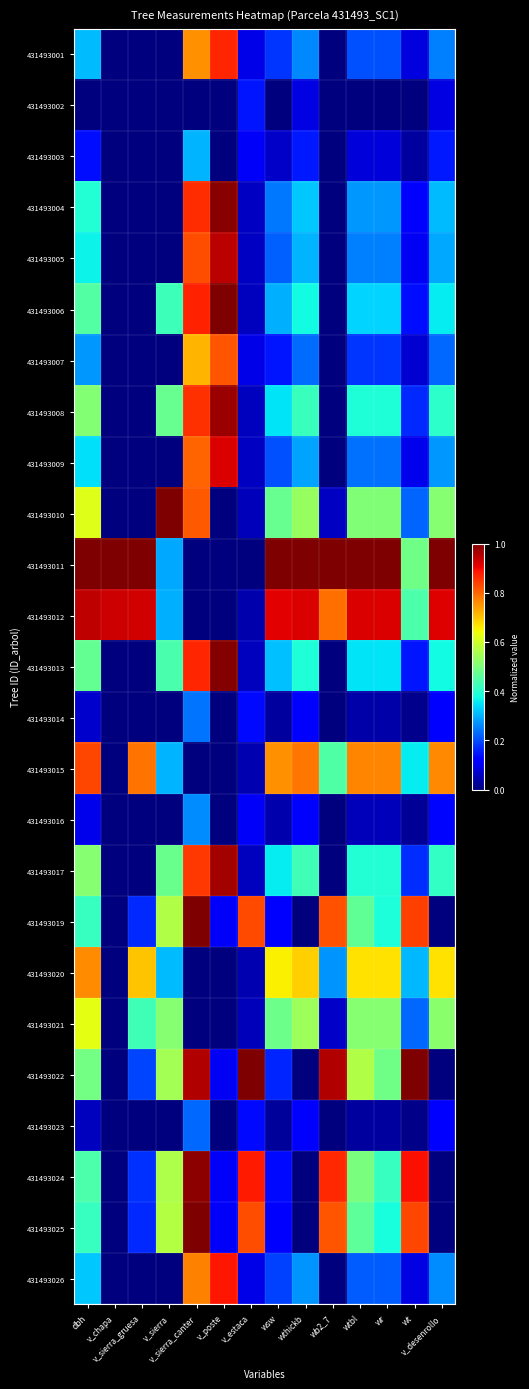

Reading right to left, transcribe all the data shown in this chart.

431493001: v_desenrollo=0.3	wt=0.1	wr=0.2	wtbl=0.2	wb2_7=0.0	wthickb=0.3	wsw=0.2	v_estaca=0.1	v_poste=0.9	v_sierra_canter=0.8	v_sierra=0.0	v_sierra_gruesa=0.0	v_chapa=0.0	dbh=0.3
431493002: v_desenrollo=0.1	wt=0.0	wr=0.0	wtbl=0.0	wb2_7=0.0	wthickb=0.1	wsw=0.0	v_estaca=0.1	v_poste=0.0	v_sierra_canter=0.0	v_sierra=0.0	v_sierra_gruesa=0.0	v_chapa=0.0	dbh=0.0
431493003: v_desenrollo=0.2	wt=0.0	wr=0.1	wtbl=0.1	wb2_7=0.0	wthickb=0.2	wsw=0.1	v_estaca=0.1	v_poste=0.0	v_sierra_canter=0.3	v_sierra=0.0	v_sierra_gruesa=0.0	v_chapa=0.0	dbh=0.1
431493004: v_desenrollo=0.3	wt=0.1	wr=0.3	wtbl=0.3	wb2_7=0.0	wthickb=0.3	wsw=0.2	v_estaca=0.1	v_poste=1.0	v_sierra_canter=0.9	v_sierra=0.0	v_sierra_gruesa=0.0	v_chapa=0.0	dbh=0.4
431493005: v_desenrollo=0.3	wt=0.1	wr=0.3	wtbl=0.3	wb2_7=0.0	wthickb=0.3	wsw=0.2	v_estaca=0.1	v_poste=0.9	v_sierra_canter=0.8	v_sierra=0.0	v_sierra_gruesa=0.0	v_chapa=0.0	dbh=0.4
431493006: v_desenrollo=0.4	wt=0.1	wr=0.3	wtbl=0.3	wb2_7=0.0	wthickb=0.4	wsw=0.3	v_estaca=0.1	v_poste=1.0	v_sierra_canter=0.9	v_sierra=0.4	v_sierra_gruesa=0.0	v_chapa=0.0	dbh=0.5
431493007: v_desenrollo=0.2	wt=0.1	wr=0.2	wtbl=0.2	wb2_7=0.0	wthickb=0.2	wsw=0.1	v_estaca=0.1	v_poste=0.8	v_sierra_canter=0.7	v_sierra=0.0	v_sierra_gruesa=0.0	v_chapa=0.0	dbh=0.3
431493008: v_desenrollo=0.4	wt=0.2	wr=0.4	wtbl=0.4	wb2_7=0.0	wthickb=0.4	wsw=0.4	v_estaca=0.1	v_poste=1.0	v_sierra_canter=0.9	v_sierra=0.5	v_sierra_gruesa=0.0	v_chapa=0.0	dbh=0.5
431493009: v_desenrollo=0.3	wt=0.1	wr=0.2	wtbl=0.2	wb2_7=0.0	wthickb=0.3	wsw=0.2	v_estaca=0.1	v_poste=0.9	v_sierra_canter=0.8	v_sierra=0.0	v_sierra_gruesa=0.0	v_chapa=0.0	dbh=0.3
431493010: v_desenrollo=0.5	wt=0.2	wr=0.5	wtbl=0.5	wb2_7=0.1	wthickb=0.5	wsw=0.5	v_estaca=0.1	v_poste=0.0	v_sierra_canter=0.8	v_sierra=1.0	v_sierra_gruesa=0.0	v_chapa=0.0	dbh=0.6
431493011: v_desenrollo=1.0	wt=0.5	wr=1.0	wtbl=1.0	wb2_7=1.0	wthickb=1.0	wsw=1.0	v_estaca=0.0	v_poste=0.0	v_sierra_canter=0.0	v_sierra=0.3	v_sierra_gruesa=1.0	v_chapa=1.0	dbh=1.0
431493012: v_desenrollo=0.9	wt=0.4	wr=0.9	wtbl=0.9	wb2_7=0.8	wthickb=0.9	wsw=0.9	v_estaca=0.0	v_poste=0.0	v_sierra_canter=0.0	v_sierra=0.3	v_sierra_gruesa=0.9	v_chapa=0.9	dbh=0.9
431493013: v_desenrollo=0.4	wt=0.1	wr=0.4	wtbl=0.4	wb2_7=0.0	wthickb=0.4	wsw=0.3	v_estaca=0.1	v_poste=1.0	v_sierra_canter=0.9	v_sierra=0.4	v_sierra_gruesa=0.0	v_chapa=0.0	dbh=0.5
431493014: v_desenrollo=0.1	wt=0.0	wr=0.0	wtbl=0.0	wb2_7=0.0	wthickb=0.1	wsw=0.0	v_estaca=0.1	v_poste=0.0	v_sierra_canter=0.2	v_sierra=0.0	v_sierra_gruesa=0.0	v_chapa=0.0	dbh=0.1
431493015: v_desenrollo=0.8	wt=0.4	wr=0.8	wtbl=0.8	wb2_7=0.4	wthickb=0.8	wsw=0.8	v_estaca=0.0	v_poste=0.0	v_sierra_canter=0.0	v_sierra=0.3	v_sierra_gruesa=0.8	v_chapa=0.0	dbh=0.8
431493016: v_desenrollo=0.1	wt=0.0	wr=0.1	wtbl=0.1	wb2_7=0.0	wthickb=0.1	wsw=0.0	v_estaca=0.1	v_poste=0.0	v_sierra_canter=0.3	v_sierra=0.0	v_sierra_gruesa=0.0	v_chapa=0.0	dbh=0.1
431493017: v_desenrollo=0.4	wt=0.2	wr=0.4	wtbl=0.4	wb2_7=0.0	wthickb=0.4	wsw=0.4	v_estaca=0.1	v_poste=1.0	v_sierra_canter=0.8	v_sierra=0.5	v_sierra_gruesa=0.0	v_chapa=0.0	dbh=0.5
431493019: v_desenrollo=0.0	wt=0.8	wr=0.4	wtbl=0.5	wb2_7=0.8	wthickb=0.0	wsw=0.1	v_estaca=0.8	v_poste=0.1	v_sierra_canter=1.0	v_sierra=0.6	v_sierra_gruesa=0.2	v_chapa=0.0	dbh=0.4
431493020: v_desenrollo=0.7	wt=0.3	wr=0.7	wtbl=0.7	wb2_7=0.3	wthickb=0.7	wsw=0.7	v_estaca=0.0	v_poste=0.0	v_sierra_canter=0.0	v_sierra=0.3	v_sierra_gruesa=0.7	v_chapa=0.0	dbh=0.8
431493021: v_desenrollo=0.5	wt=0.2	wr=0.5	wtbl=0.5	wb2_7=0.1	wthickb=0.5	wsw=0.5	v_estaca=0.1	v_poste=0.0	v_sierra_canter=0.0	v_sierra=0.5	v_sierra_gruesa=0.4	v_chapa=0.0	dbh=0.6
431493022: v_desenrollo=0.0	wt=1.0	wr=0.5	wtbl=0.6	wb2_7=1.0	wthickb=0.0	wsw=0.2	v_estaca=1.0	v_poste=0.1	v_sierra_canter=1.0	v_sierra=0.5	v_sierra_gruesa=0.2	v_chapa=0.0	dbh=0.5
431493023: v_desenrollo=0.1	wt=0.0	wr=0.0	wtbl=0.0	wb2_7=0.0	wthickb=0.1	wsw=0.0	v_estaca=0.1	v_poste=0.0	v_sierra_canter=0.2	v_sierra=0.0	v_sierra_gruesa=0.0	v_chapa=0.0	dbh=0.1
431493024: v_desenrollo=0.0	wt=0.9	wr=0.4	wtbl=0.5	wb2_7=0.9	wthickb=0.0	wsw=0.1	v_estaca=0.9	v_poste=0.1	v_sierra_canter=1.0	v_sierra=0.6	v_sierra_gruesa=0.2	v_chapa=0.0	dbh=0.4
431493025: v_desenrollo=0.0	wt=0.8	wr=0.4	wtbl=0.5	wb2_7=0.8	wthickb=0.0	wsw=0.1	v_estaca=0.8	v_poste=0.1	v_sierra_canter=1.0	v_sierra=0.6	v_sierra_gruesa=0.2	v_chapa=0.0	dbh=0.4
431493026: v_desenrollo=0.3	wt=0.1	wr=0.2	wtbl=0.2	wb2_7=0.0	wthickb=0.3	wsw=0.2	v_estaca=0.1	v_poste=0.9	v_sierra_canter=0.8	v_sierra=0.0	v_sierra_gruesa=0.0	v_chapa=0.0	dbh=0.3